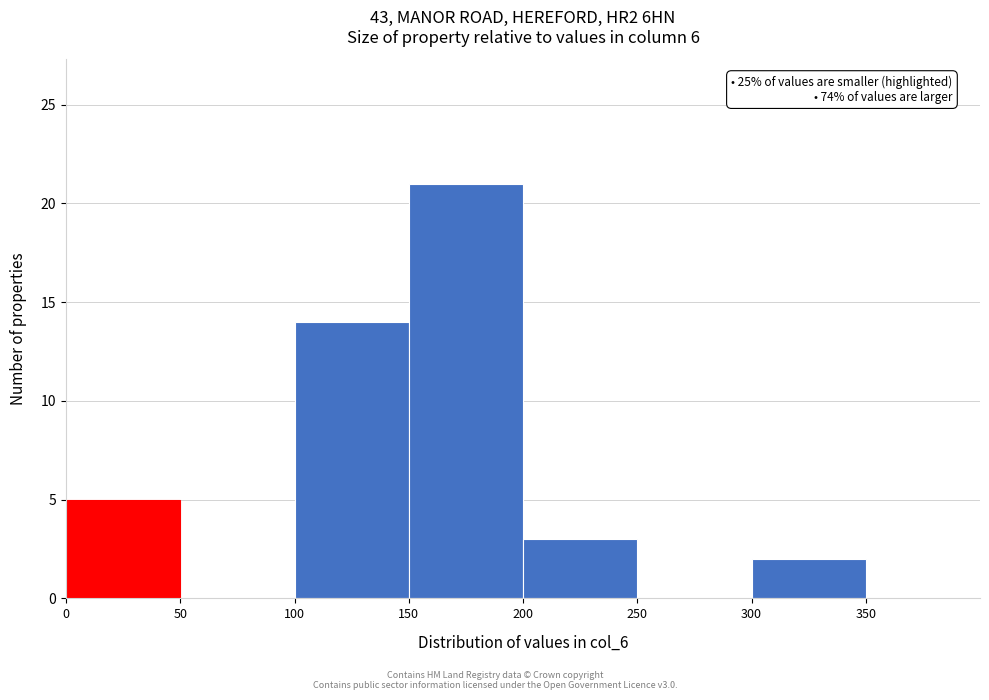

Which range on the x-axis has the tallest bar?

150 to 200